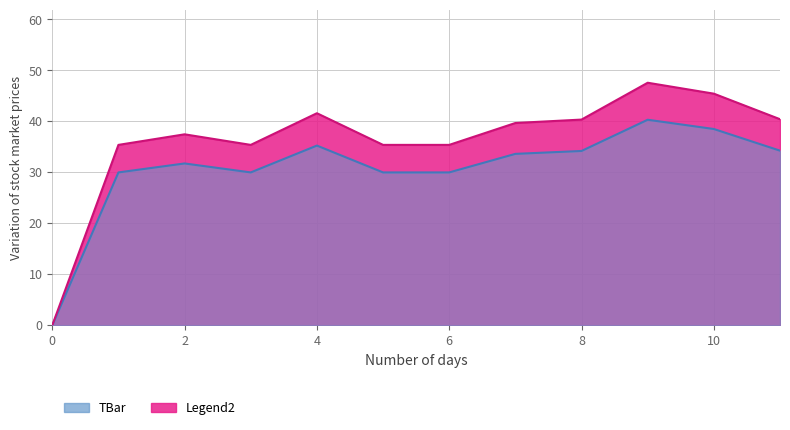

What is the average value?

30.7